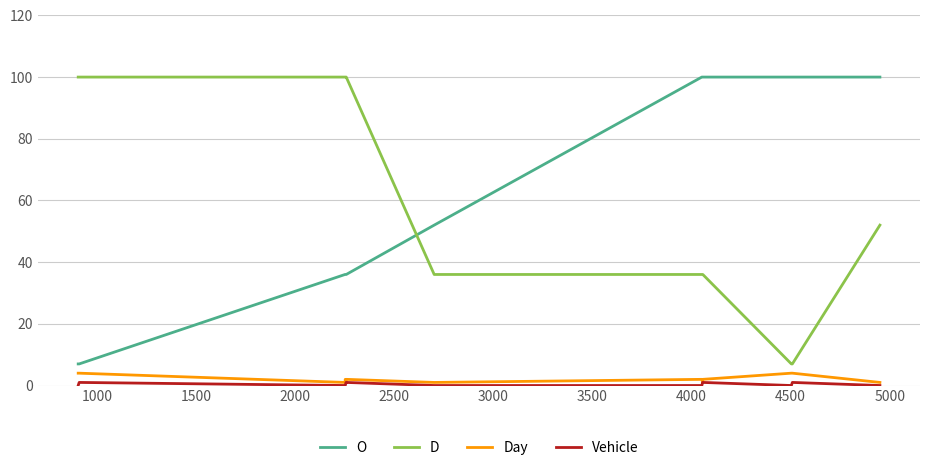

How many intersections are there between O and D?

1